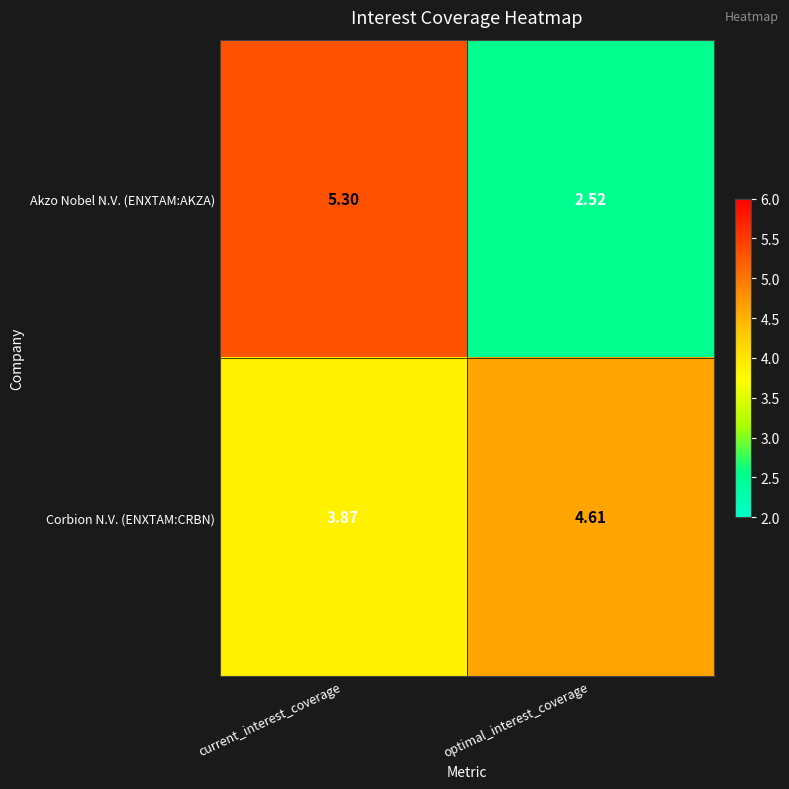

At which category is the sum across all series the highest?

current_interest_coverage